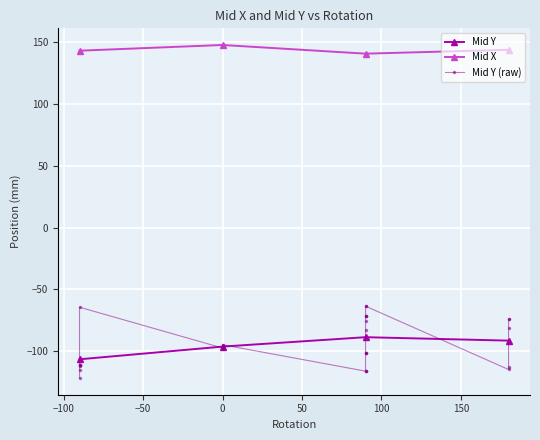

True or false: Mid Y and Mid X intersect in this chart.

False